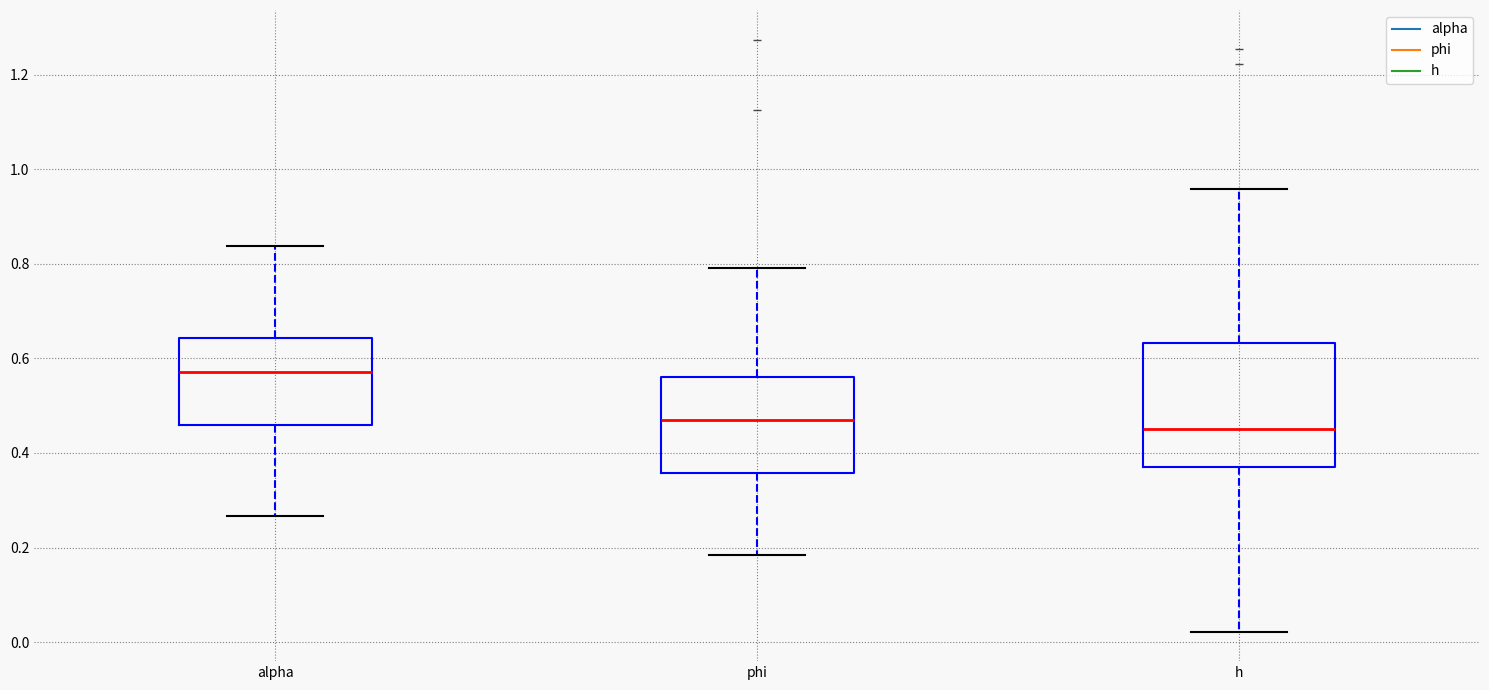

Reading left to right, read every box against the y-axis: the position of its median line, the range the box covers, and the ends of its whiskers. The values are not printed on the chart, so give them approximately, as read against the axis.

alpha: median 0.58, box 0.46 to 0.64, whiskers 0.26 to 0.84
phi: median 0.48, box 0.36 to 0.56, whiskers 0.18 to 0.80
h: median 0.44, box 0.38 to 0.64, whiskers 0.02 to 0.96